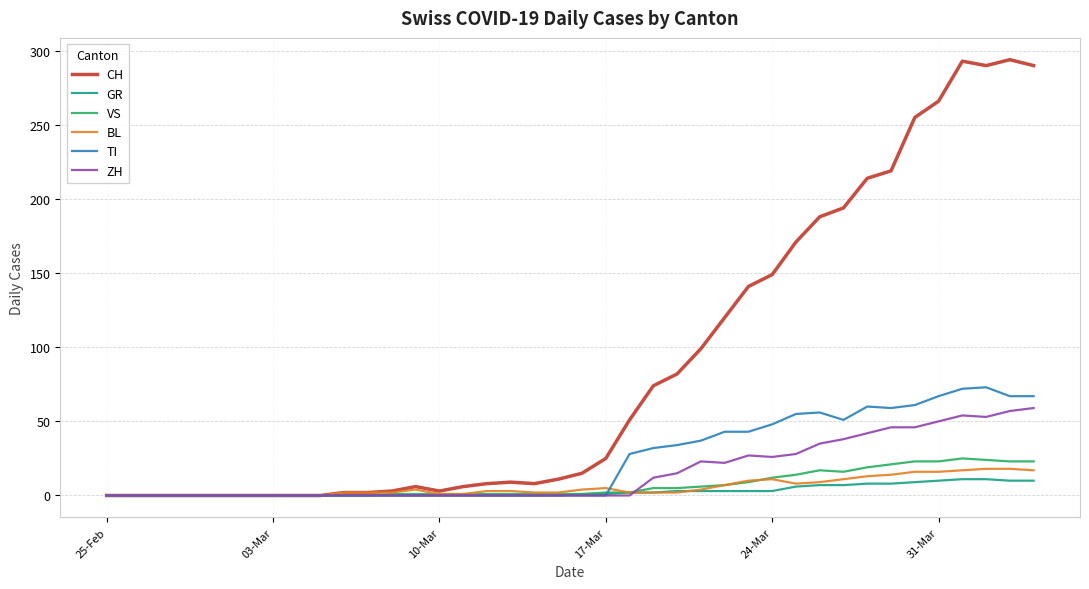

What is the highest value of the GR series?

11